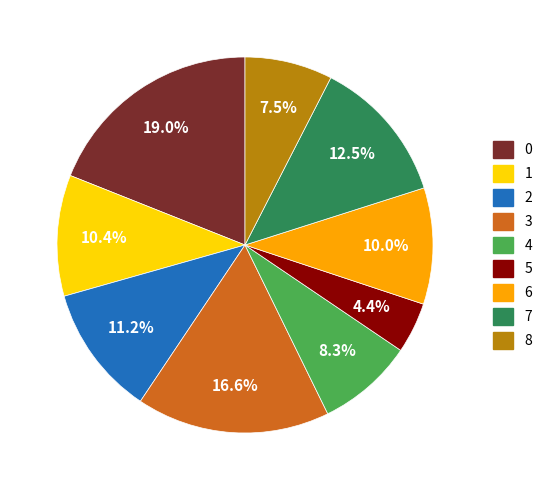

Is the sum of 8 and 5 greater than half?

No